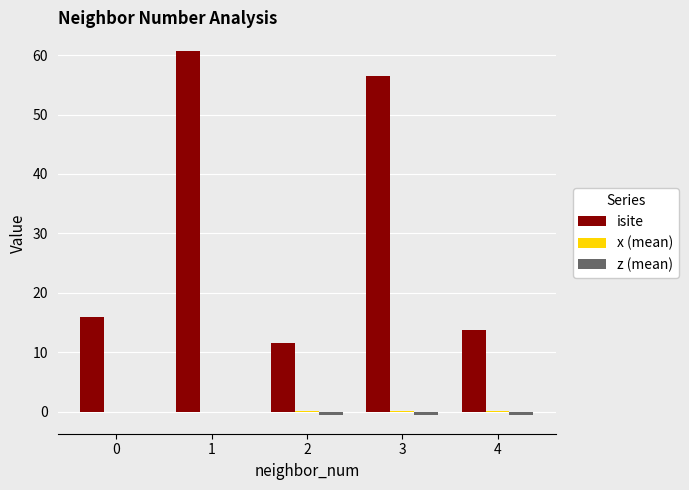

Which series has the largest total across all categories?

isite